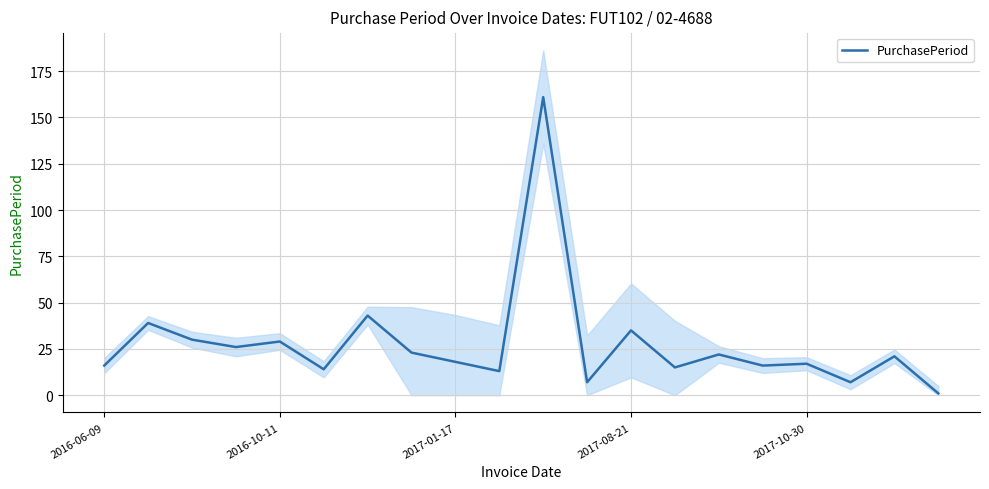

The value of PurchasePeriod at 2017-10-30 is 25. True or false?

False